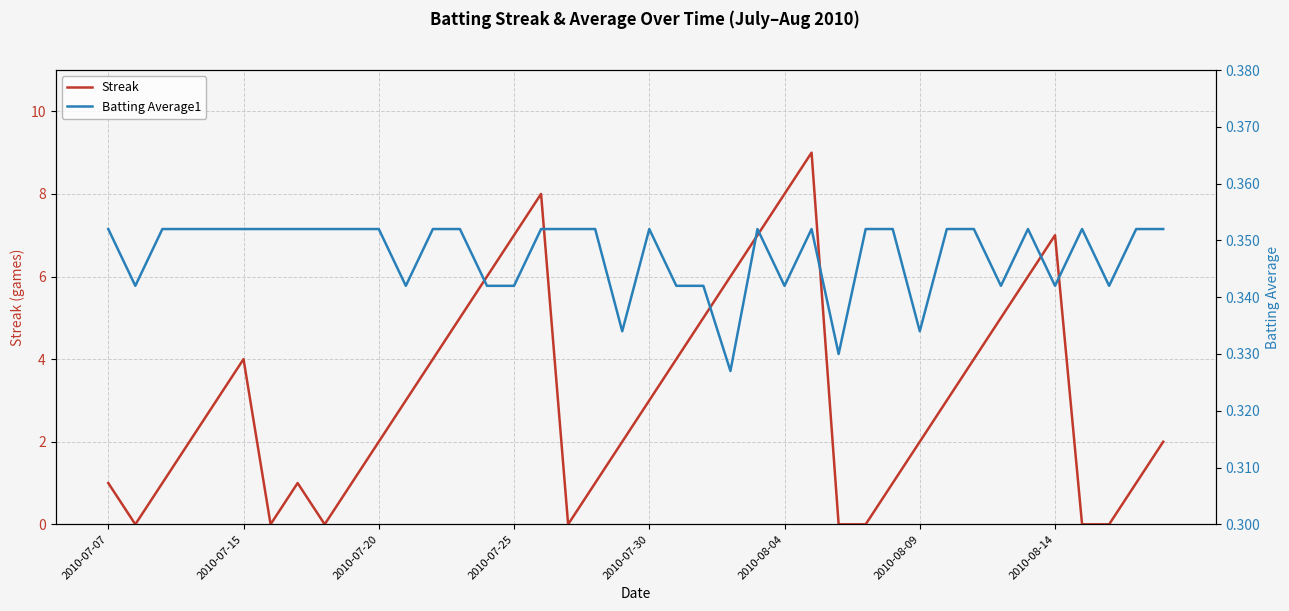

The value of Streak at 2010-08-09 is 2. True or false?

True